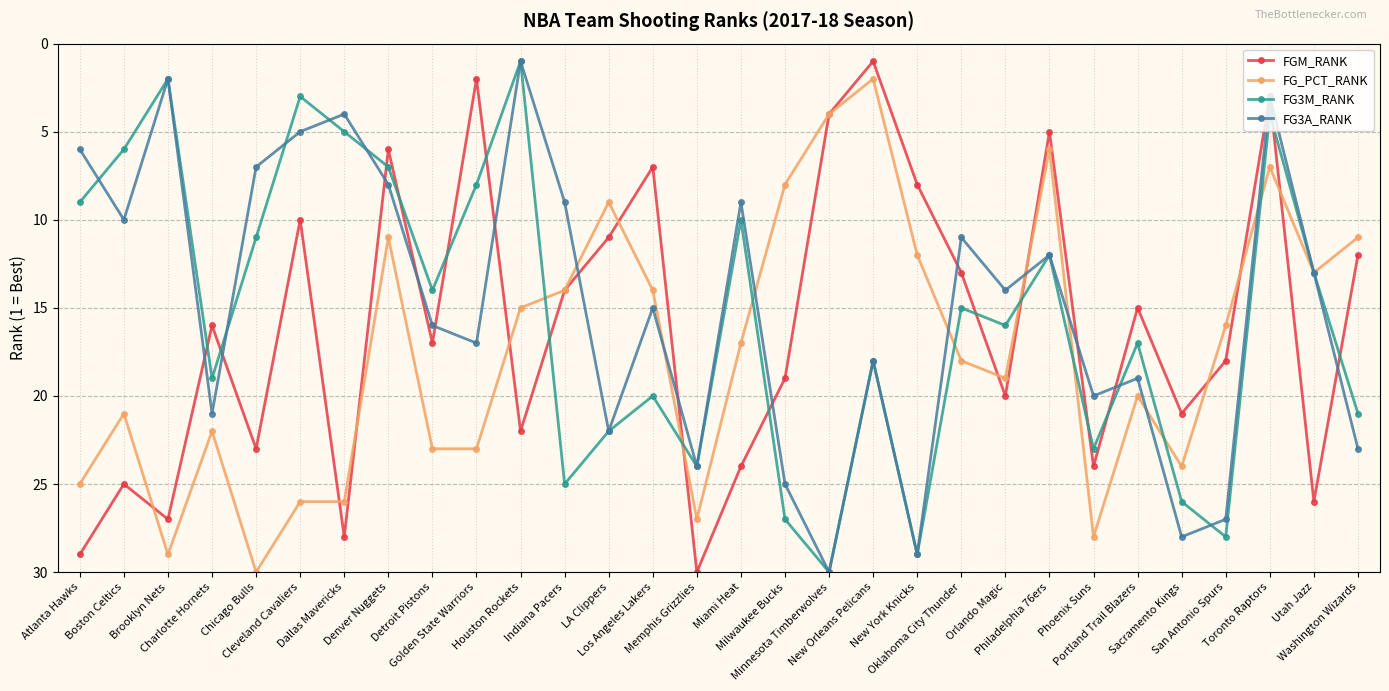

Where is FG3M_RANK nearest to the value 15?

Oklahoma City Thunder